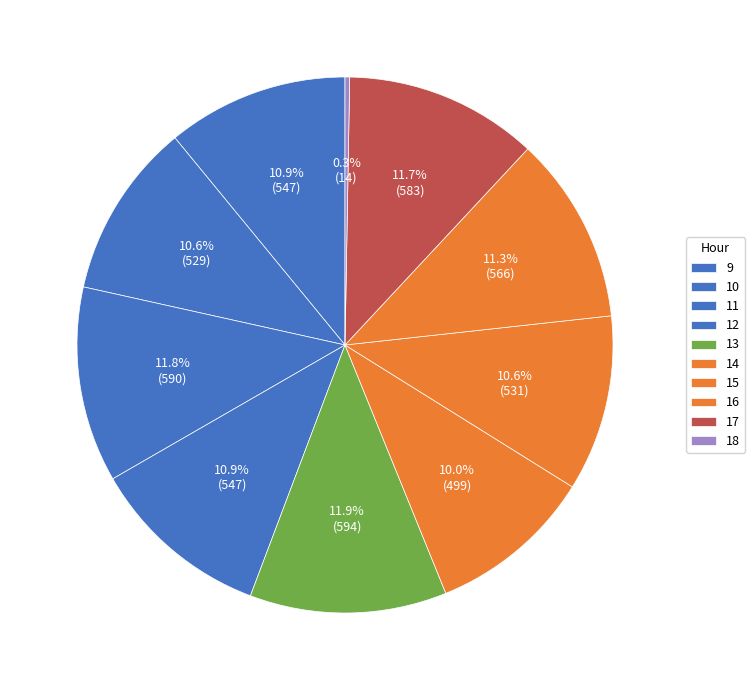

What is the smallest slice in the pie chart?

18